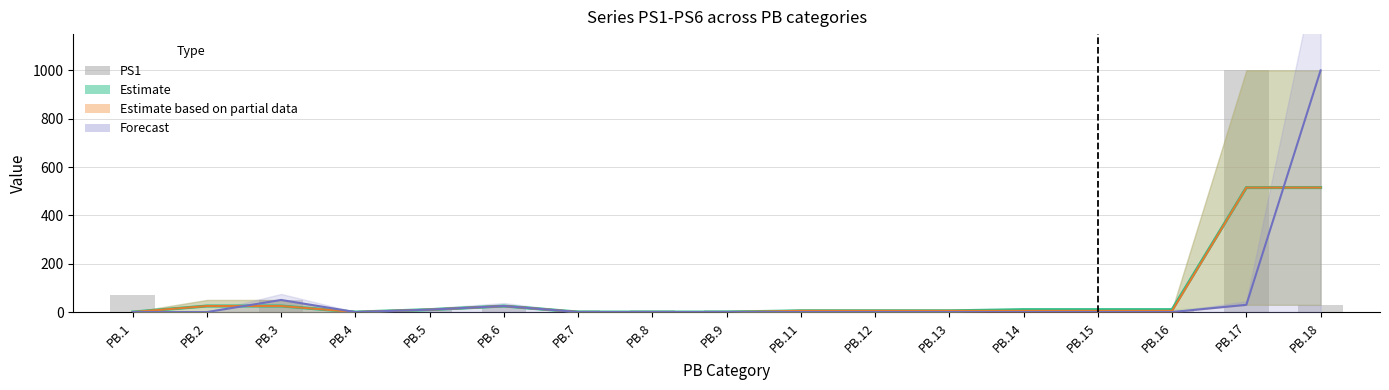

How many bars are there in total?

17